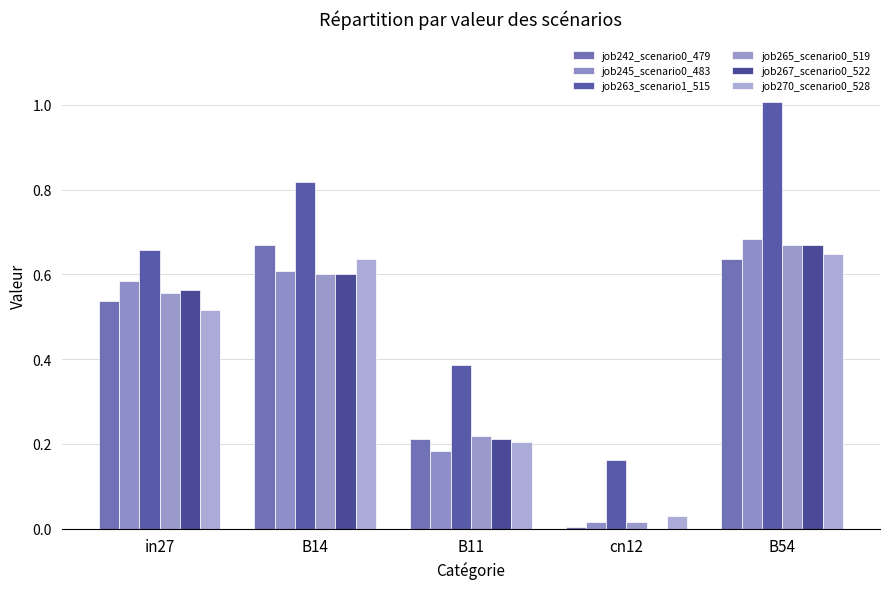

Rank the series by their maximum value, from highest to lowest.

job263_scenario1_515, job245_scenario0_483, job242_scenario0_479, job265_scenario0_519, job267_scenario0_522, job270_scenario0_528